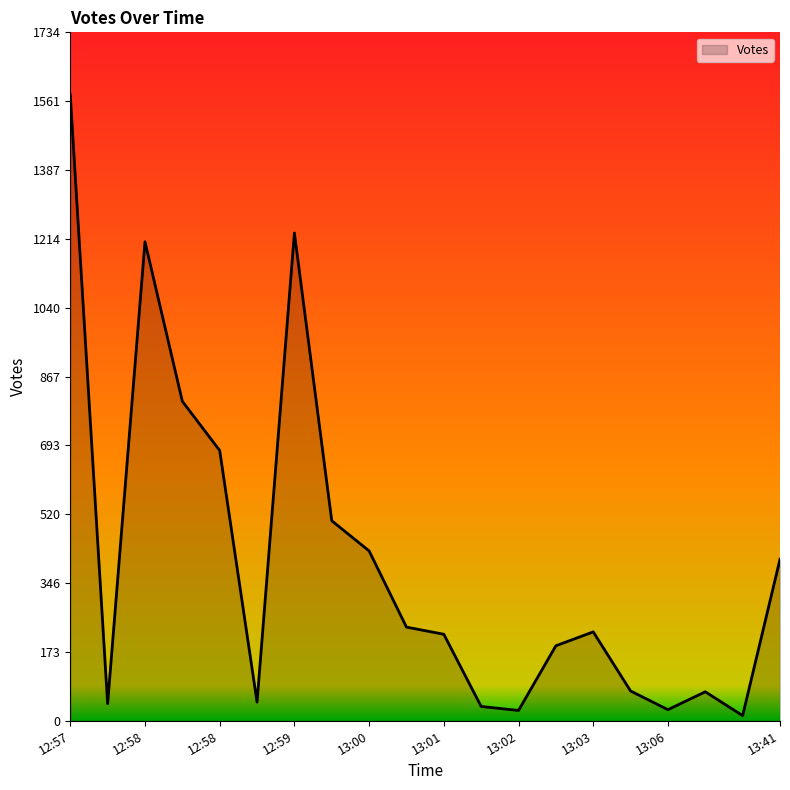

What is the difference between the maximum and minimum values?

1564